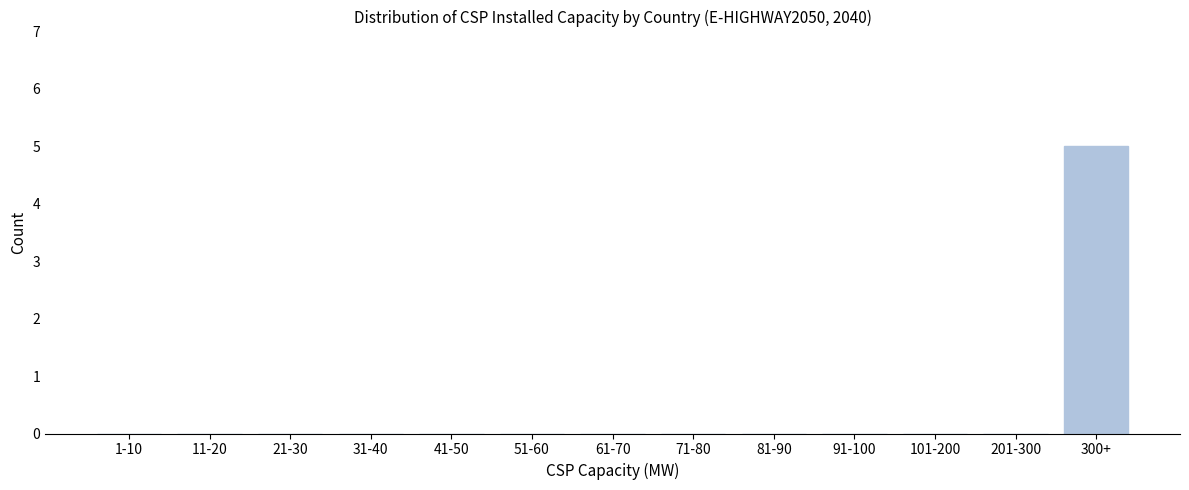

Reading left to right, what are all the values shown in this chart?

1-10=0	11-20=0	21-30=0	31-40=0	41-50=0	51-60=0	61-70=0	71-80=0	81-90=0	91-100=0	101-200=0	201-300=0	300+=5